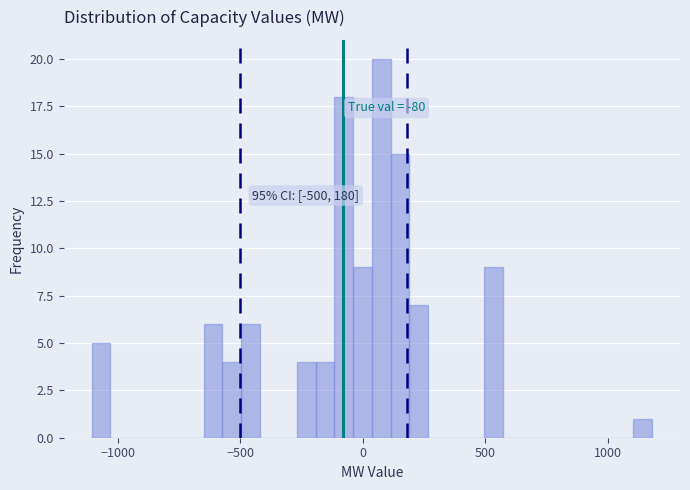

Around what value on the x-axis is the tallest bar? Give the approximate position of its centre, as read against the axis.

100